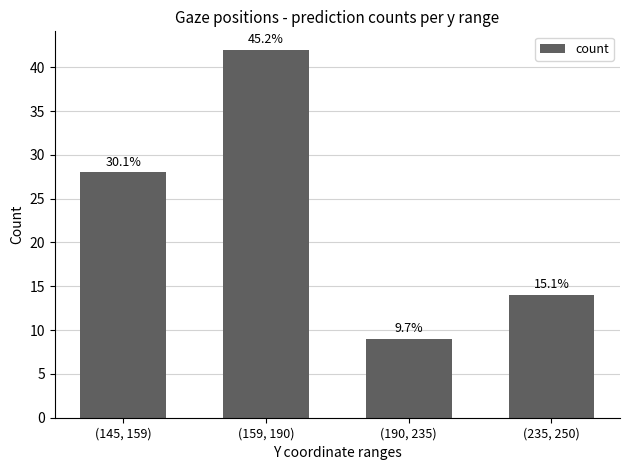

How many bars are there in total?

4